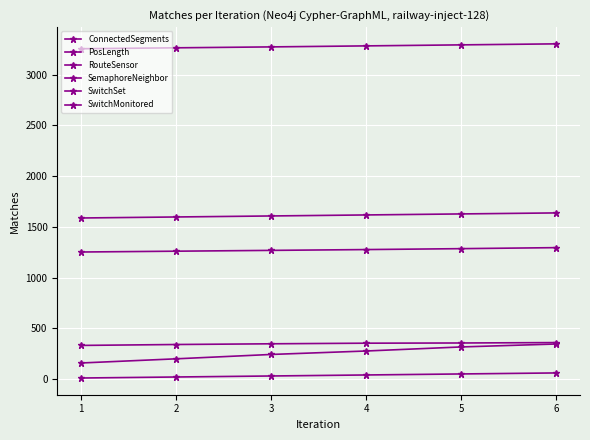

Count the SemaphoreNeighbor values in the range 200 to 317.

4